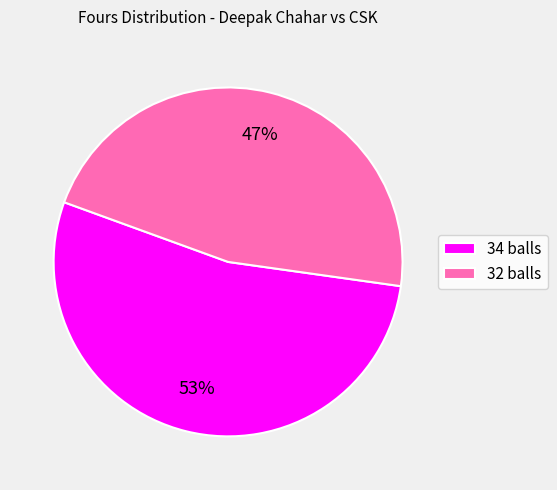

Rank the categories by value from highest to lowest.

34 balls, 32 balls